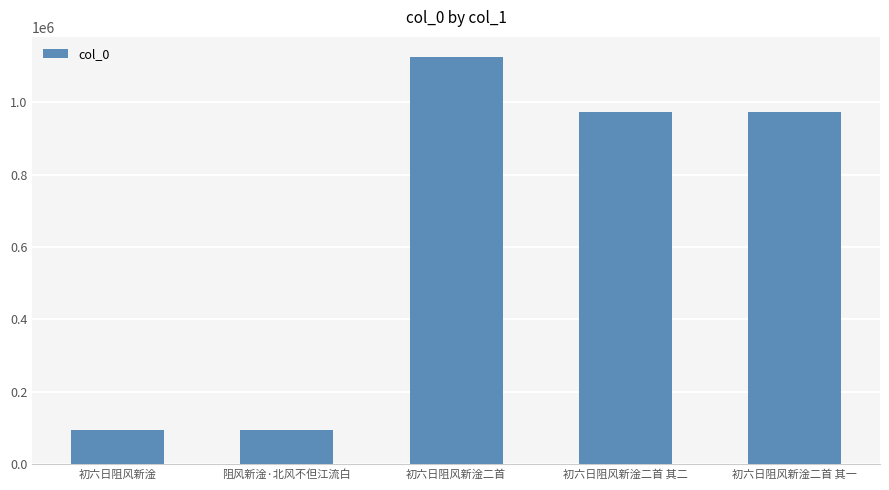

What is the difference between the maximum and minimum values?

1028949